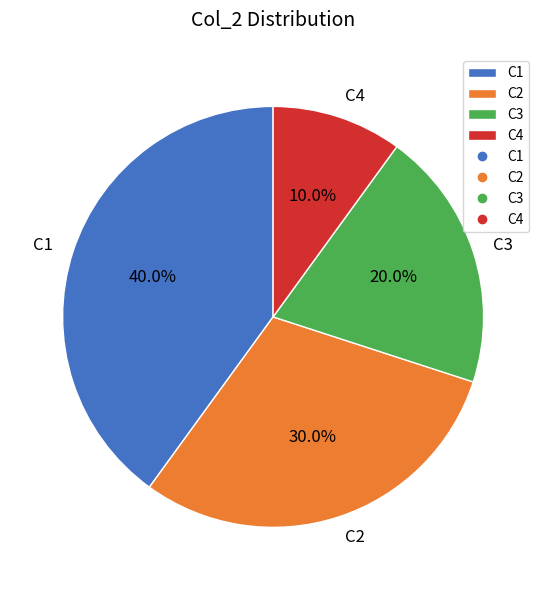

How many slices are in this pie chart?

4